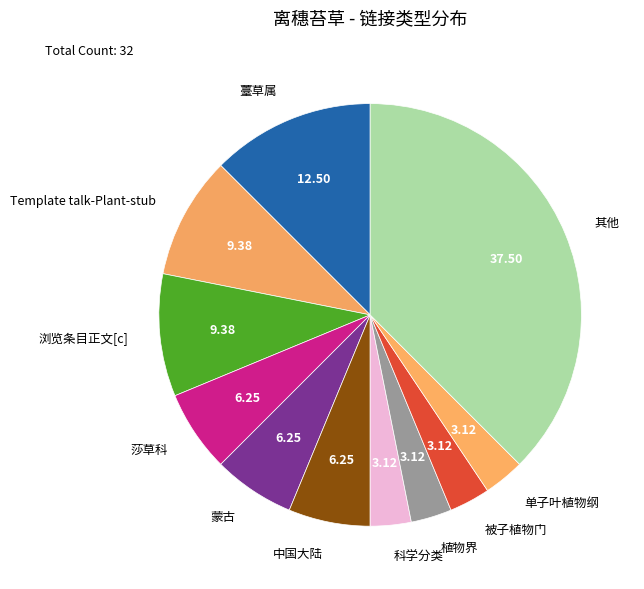

Which slice is the largest?

其他